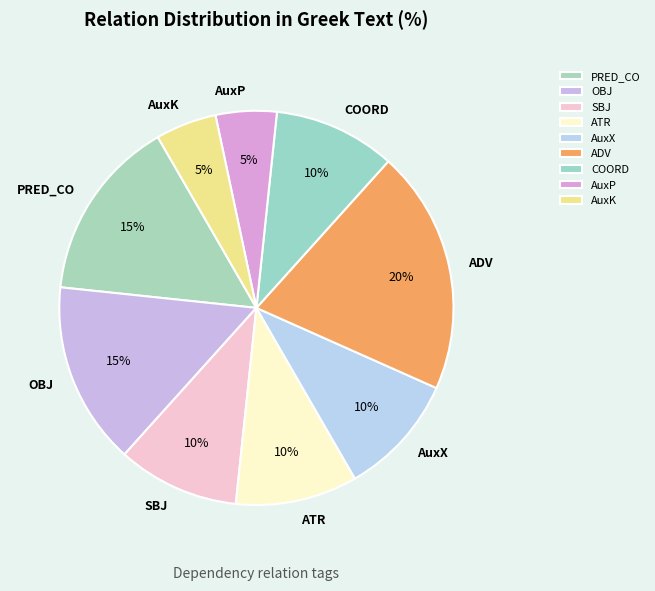

Count the number of slices in the pie.

9